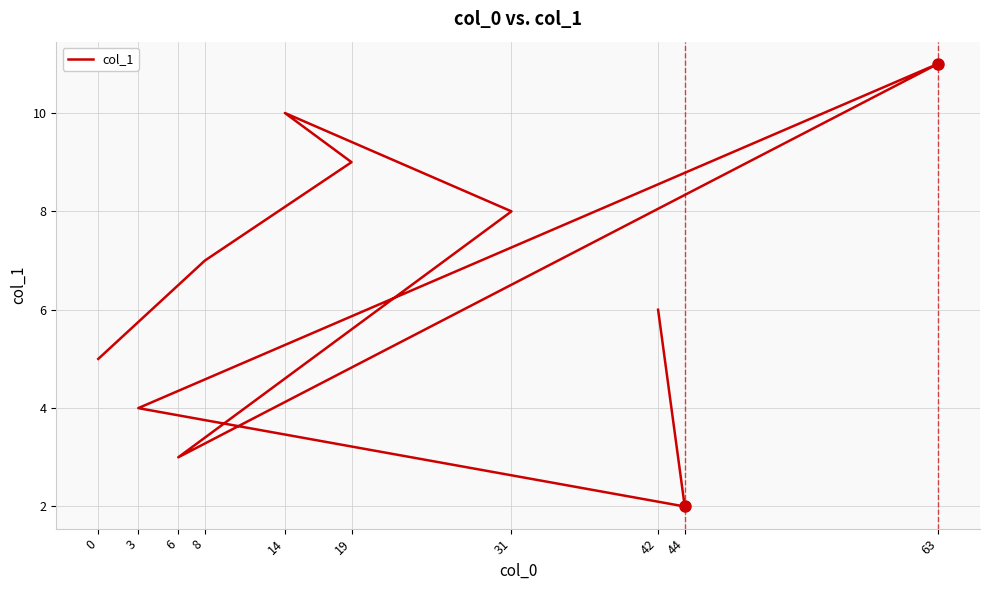

Which has a higher value, 44 or 3?

3